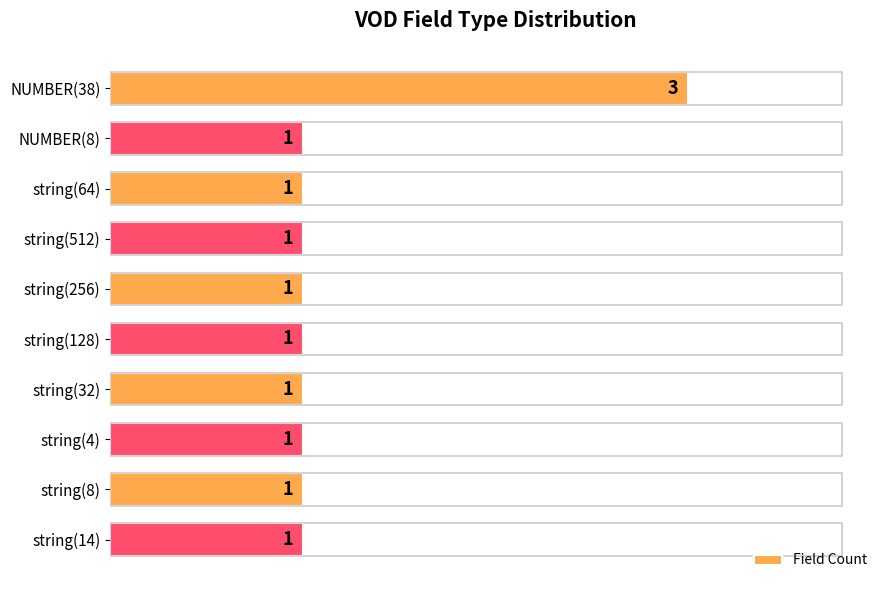

Which category has the highest value across all series?

NUMBER(38)